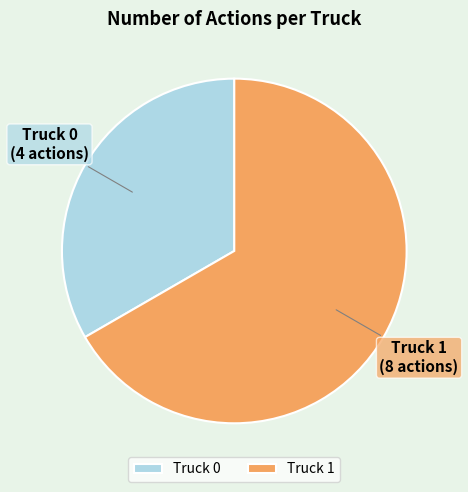

Which slice is the smallest?

Truck 0